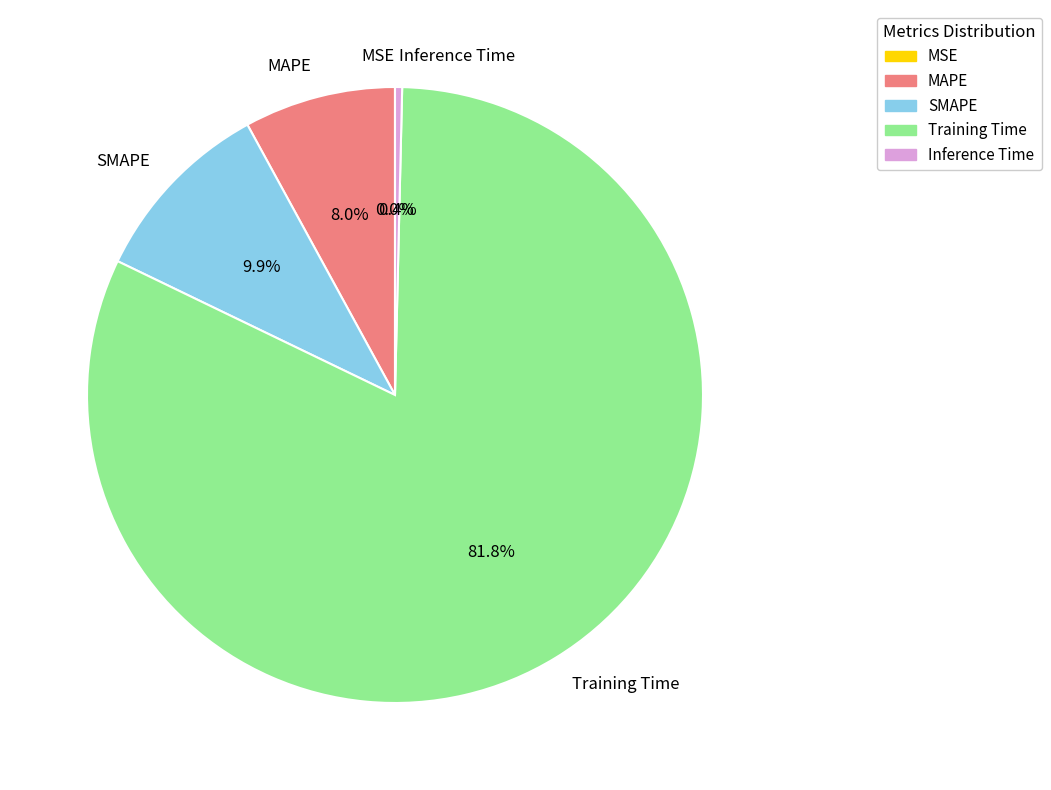

To the nearest percent, what is the difference between the largest and smallest slice percentages?

82%